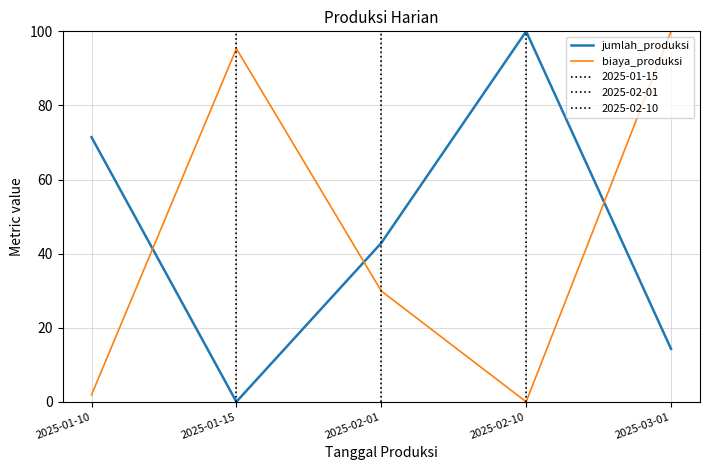

Rank the categories by jumlah_produksi value from lowest to highest.

2025-01-15, 2025-03-01, 2025-02-01, 2025-01-10, 2025-02-10